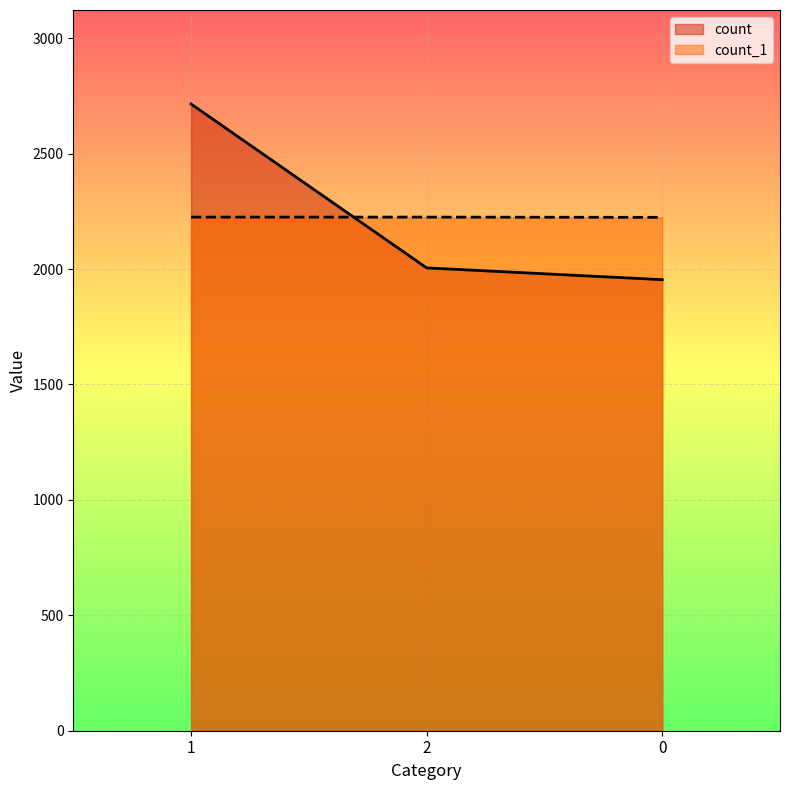

True or false: count_1 has a value of 2225 at 2.

True